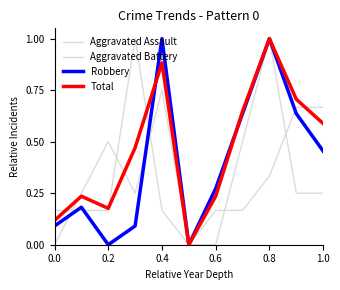

Is this an area chart (filled region under the line)?

No